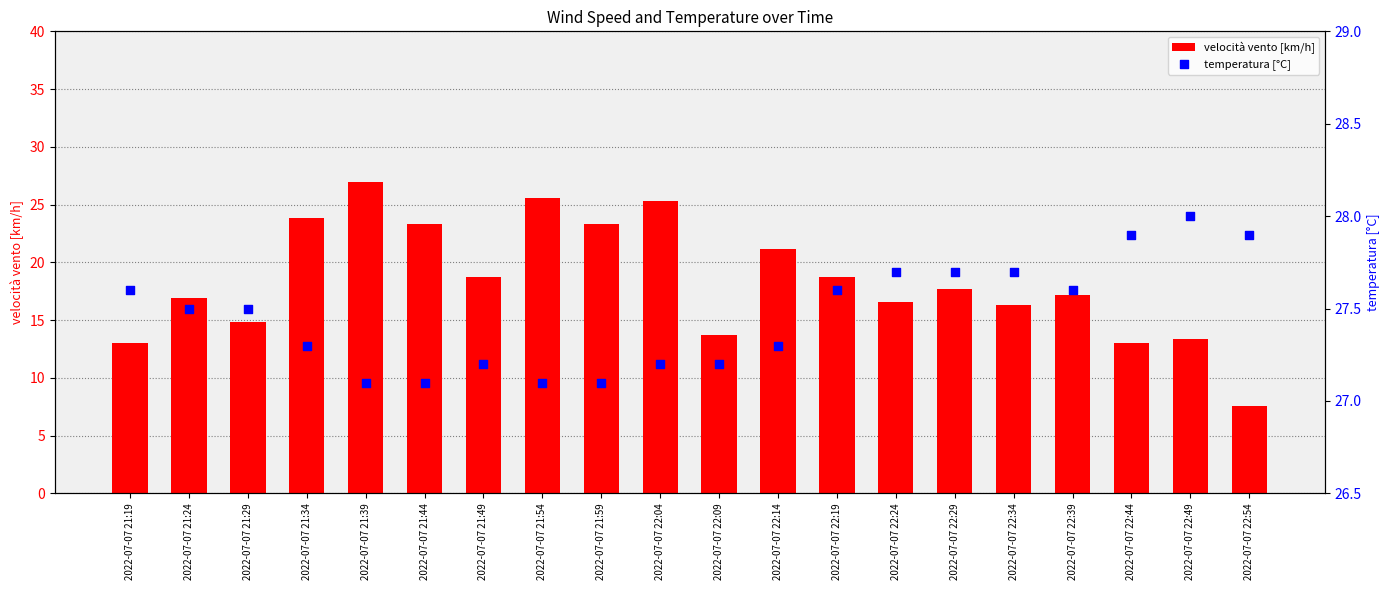

Is the value of temperatura [°C] at 2022-07-07 21:34 greater than the value of velocità vento [km/h] at 2022-07-07 22:49?

Yes